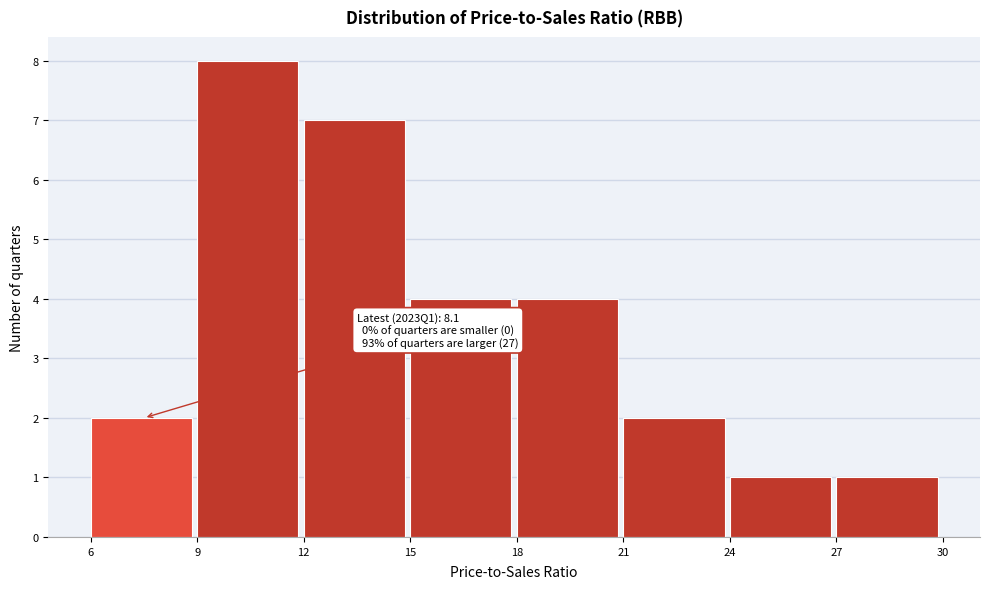

Over which range of the x-axis is the bar tallest?

9 to 12